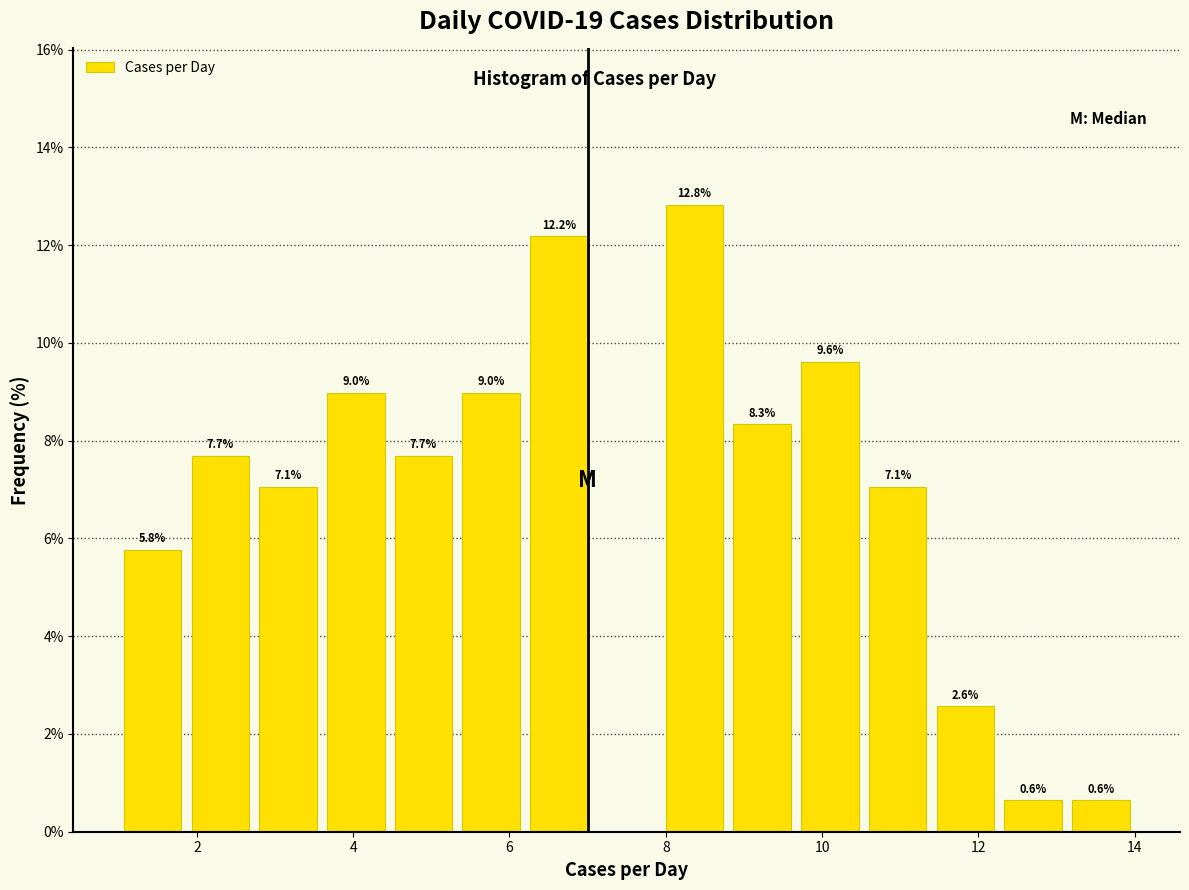

Over which range of the x-axis is the bar tallest?

8.0 to 8.8